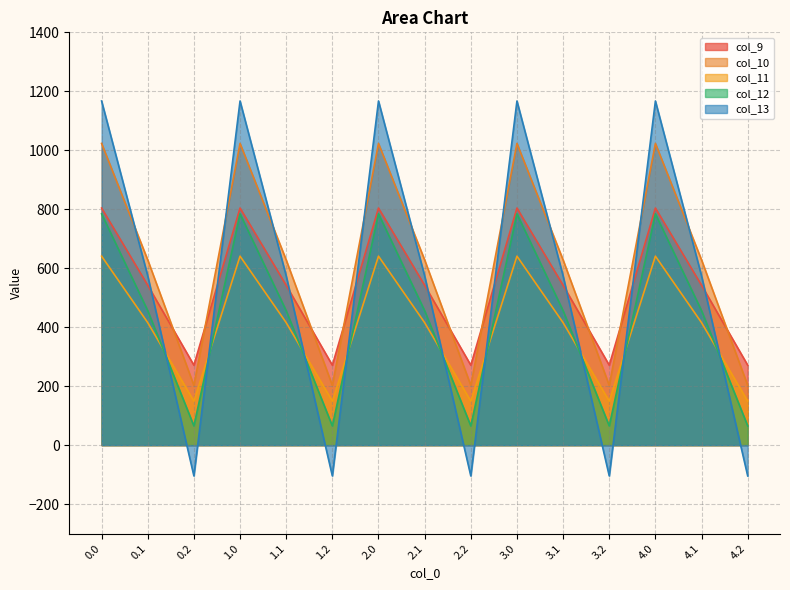

What is the value of the col_10 point at the 8th from the left?

628.1